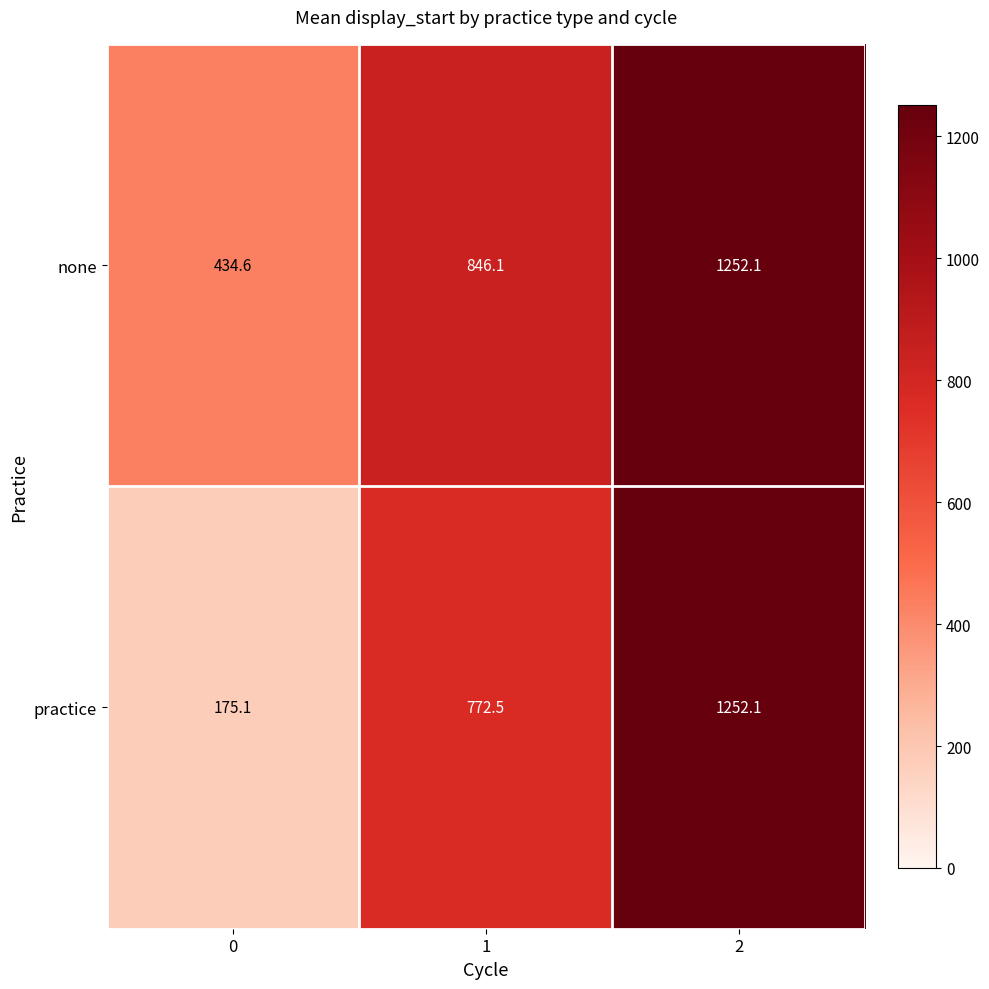

How many data points in none are less than 846?

1